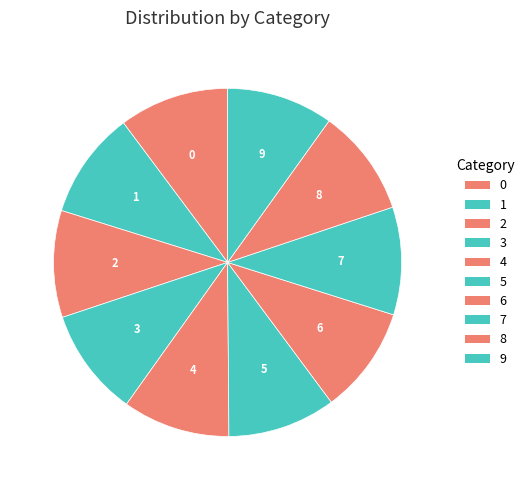

How many slices are in this pie chart?

10